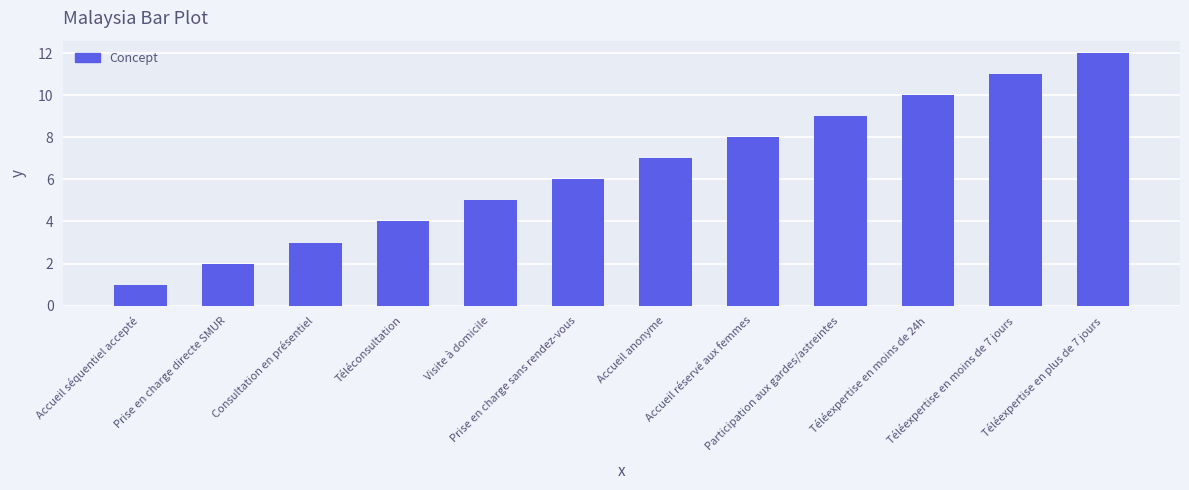

What position from the left is Visite à domicile?

5